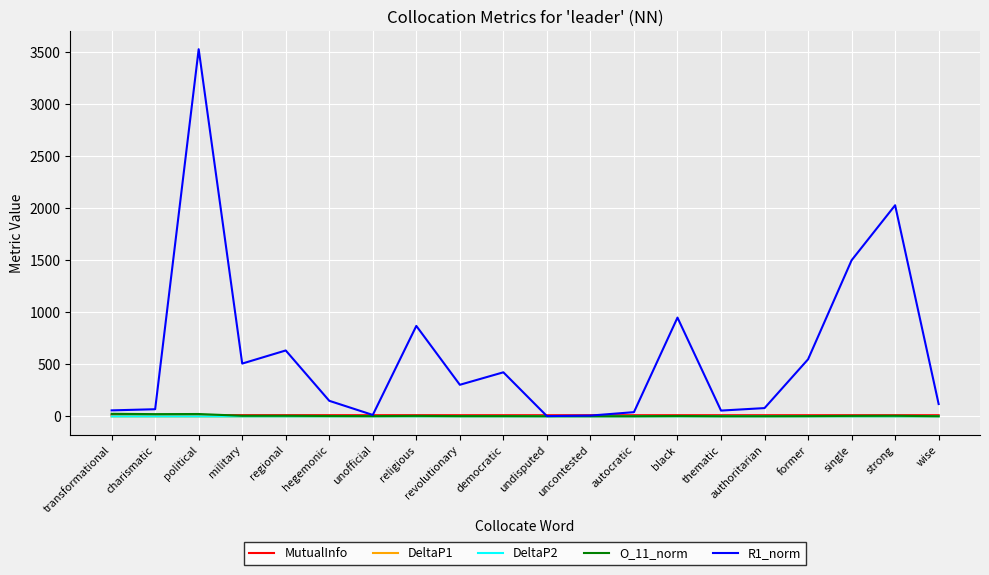

True or false: O_11_norm and DeltaP1 cross at least once.

False